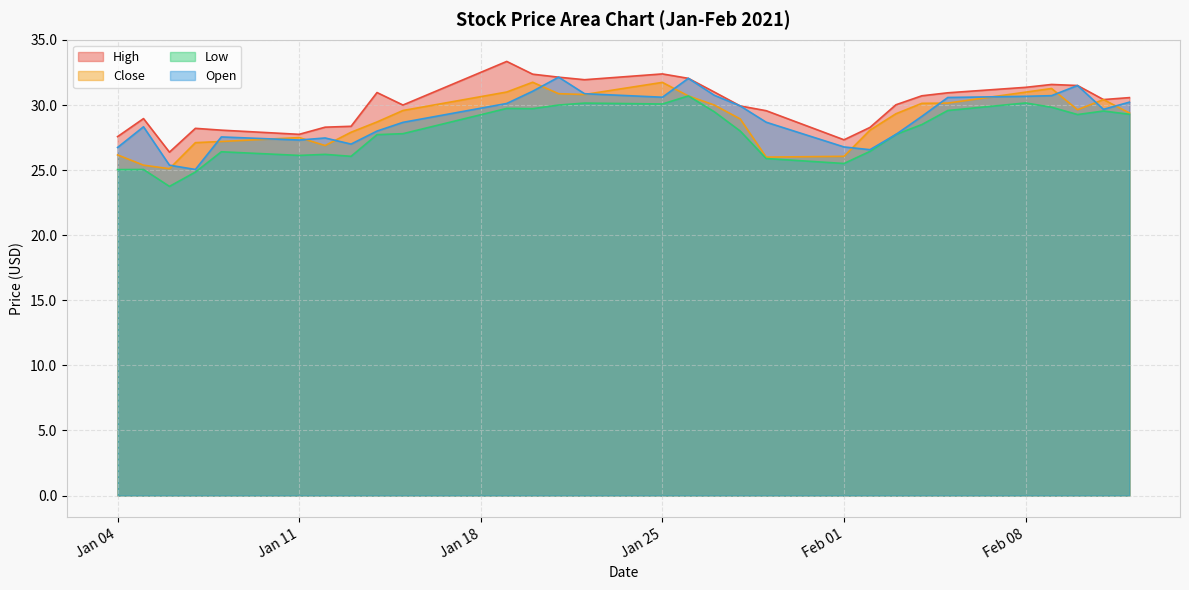

What is the label of the 13th point from the right?

2021-01-27